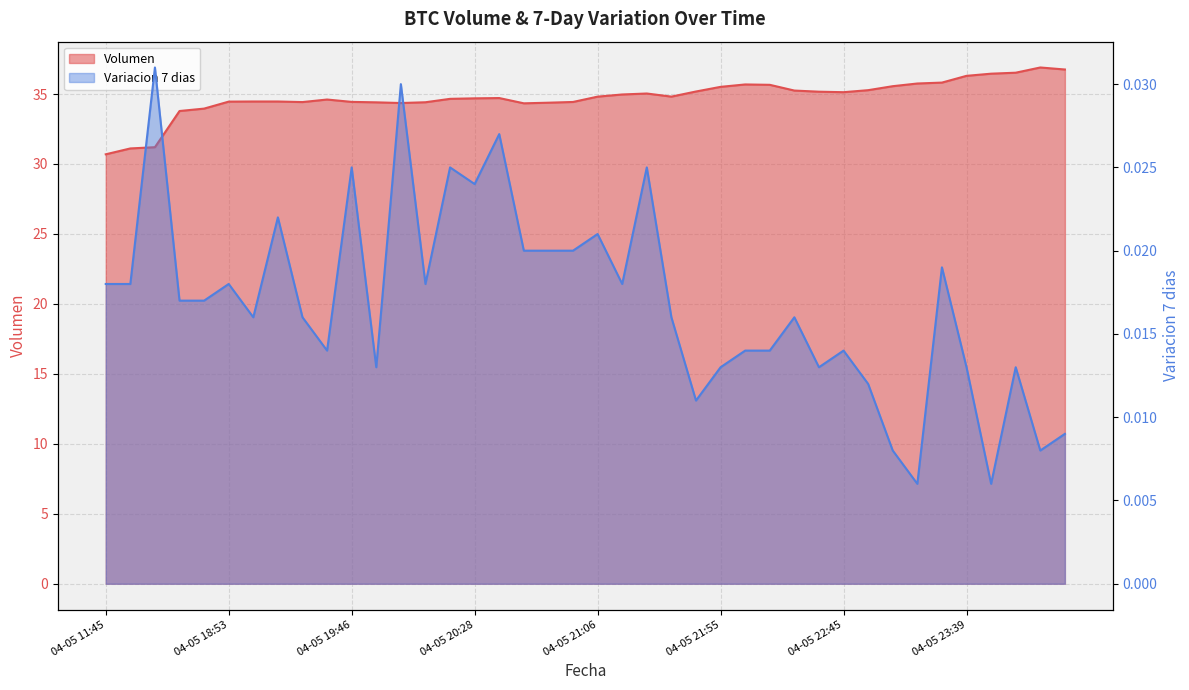

How many lines are shown in the chart?

2